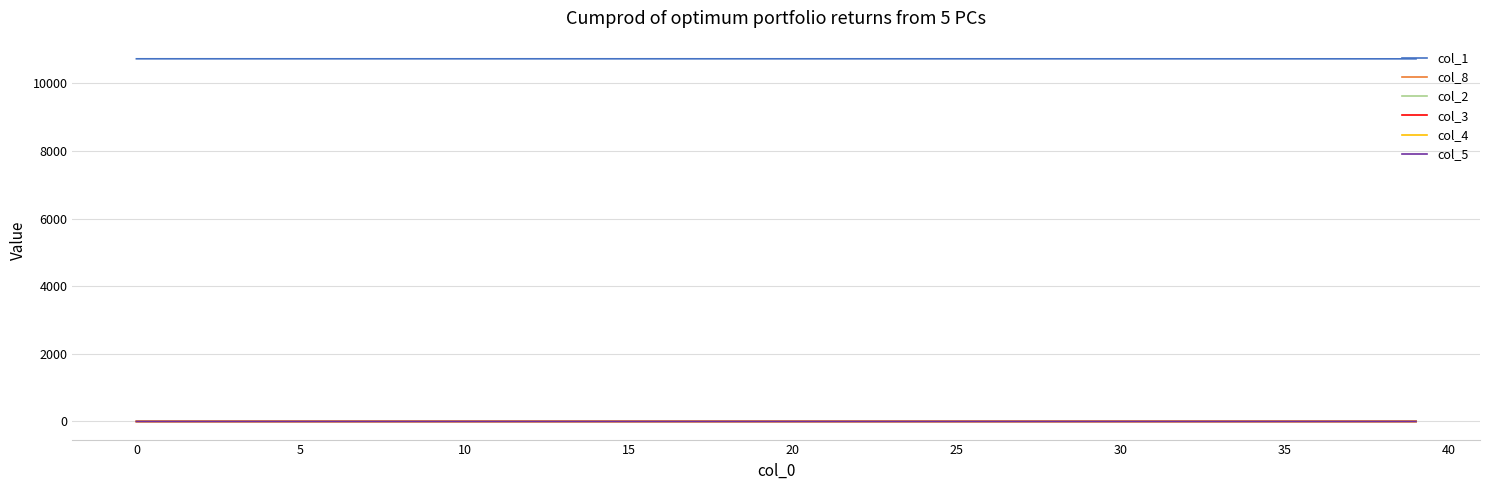

What is the greatest value displayed?

10728.0